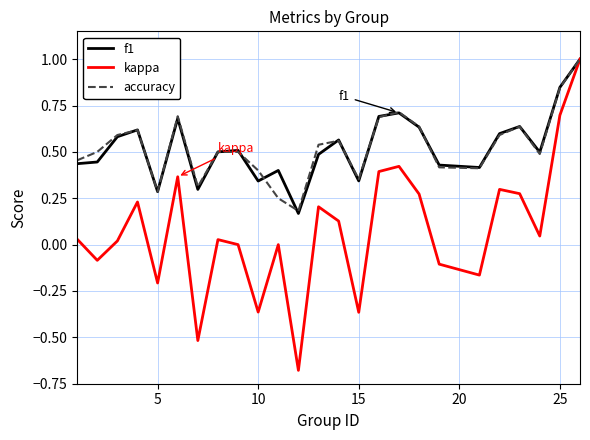

Which series has the widest spread of values?

kappa